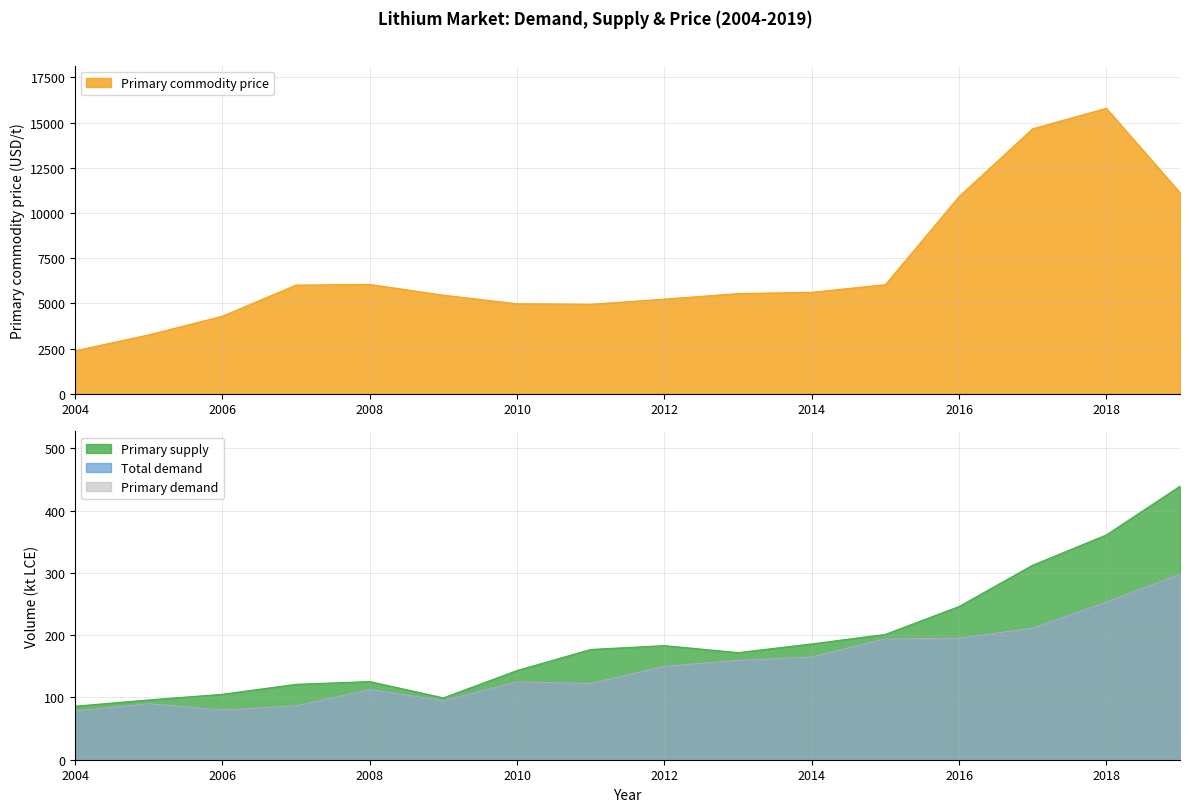

At which label is Primary supply closest to 262?

2016